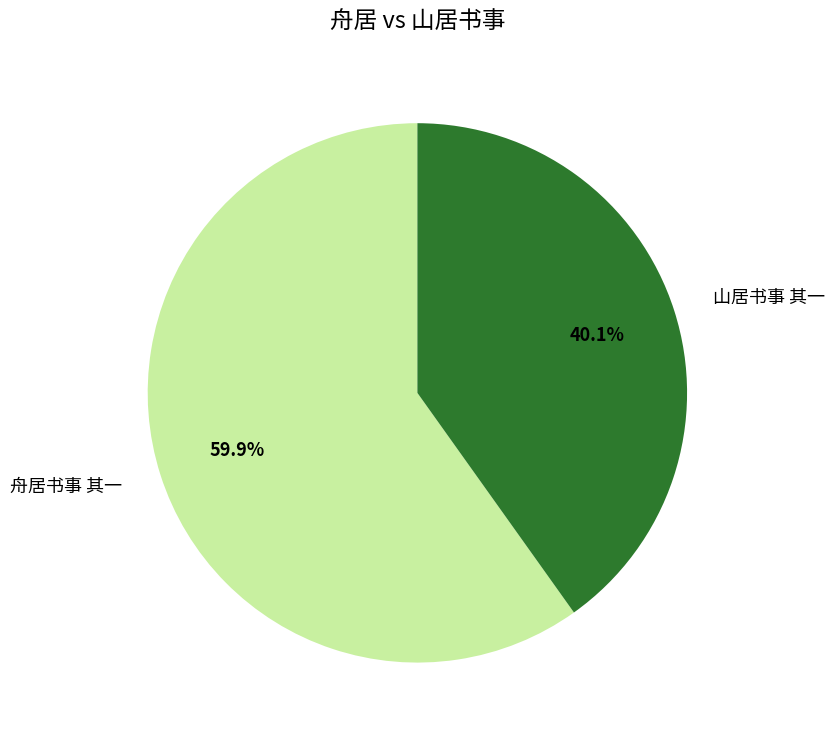

How much of the chart is everything except 舟居书事 其一?

40.1%